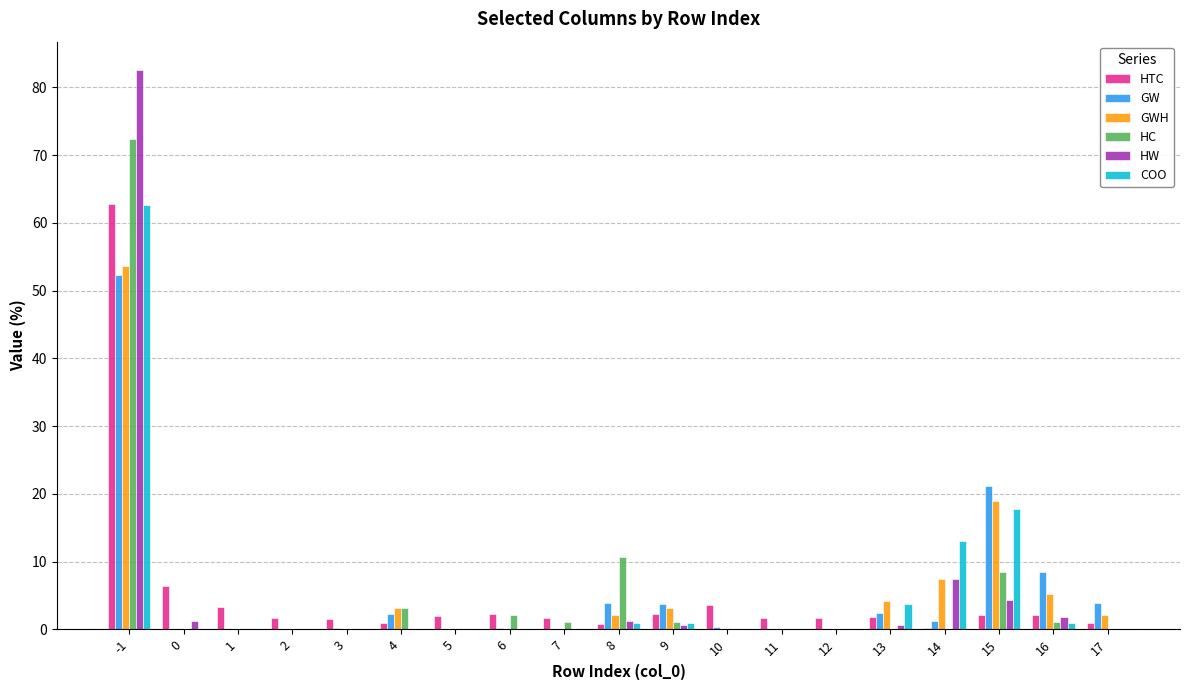

Between 15 and 17, which series saw the biggest shift?

COO